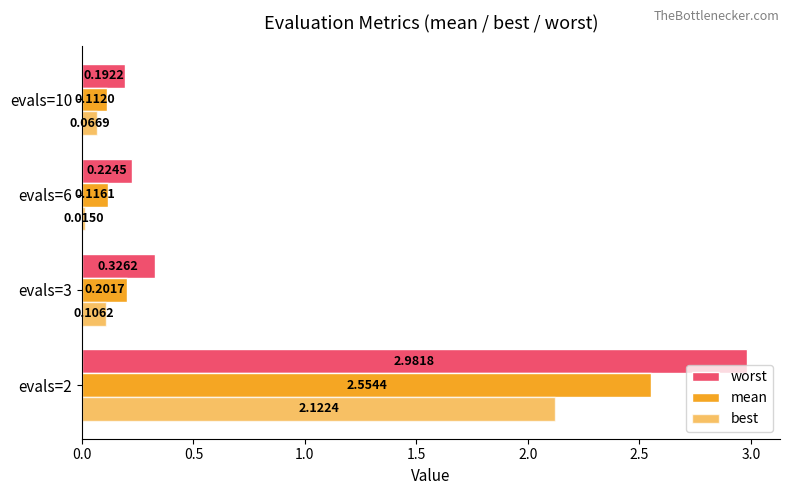

Which series has the largest range (max minus min)?

worst